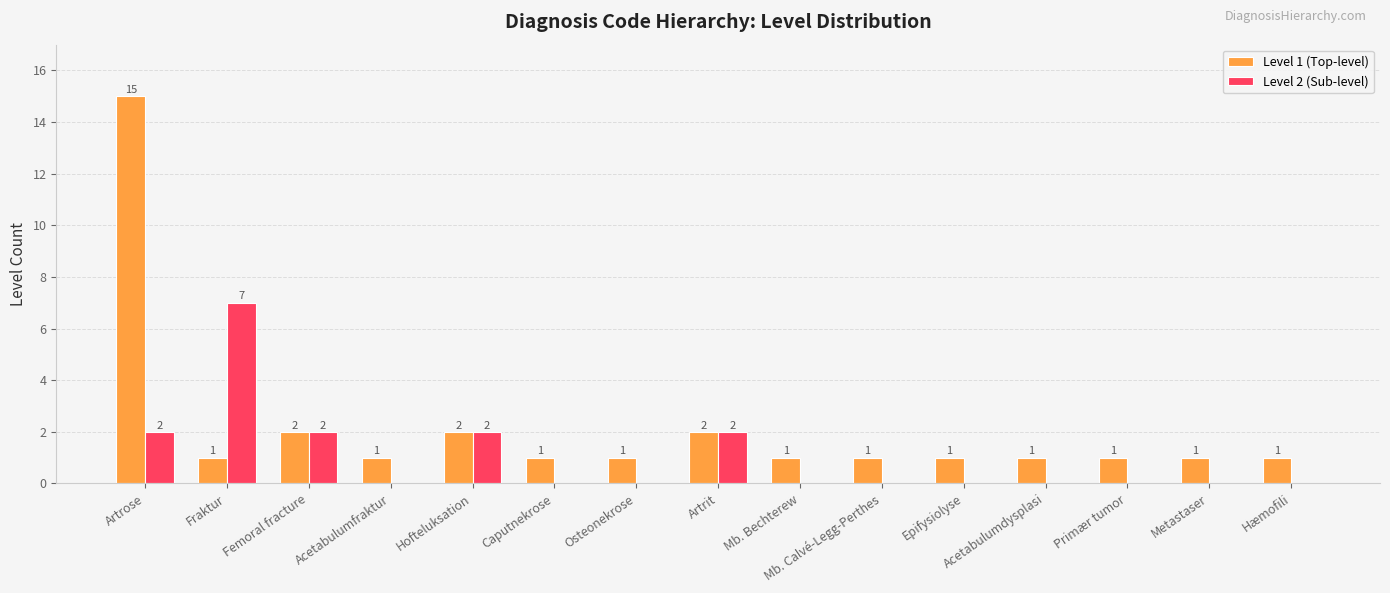

The value of Level 2 (Sub-level) at Artrose is 3. True or false?

False